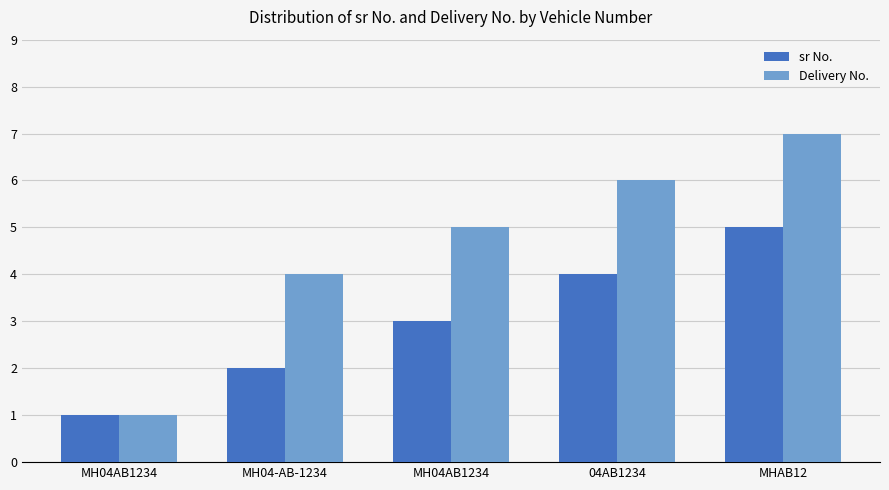

Between MH04AB1234 and 04AB1234, which is larger?

04AB1234